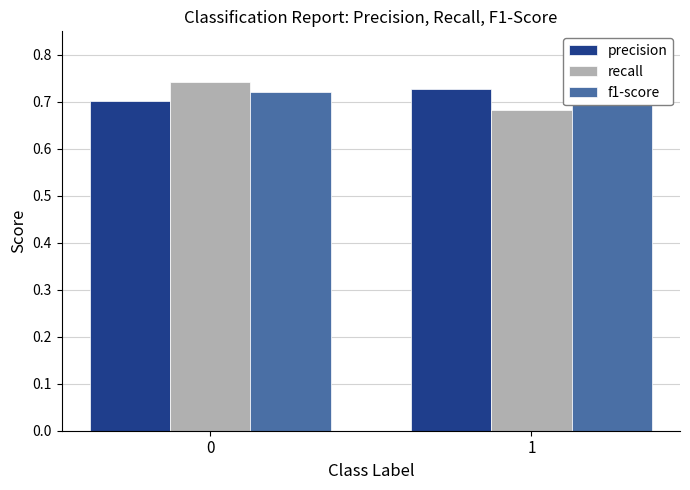

At which category does the chart reach its minimum across all series?

1